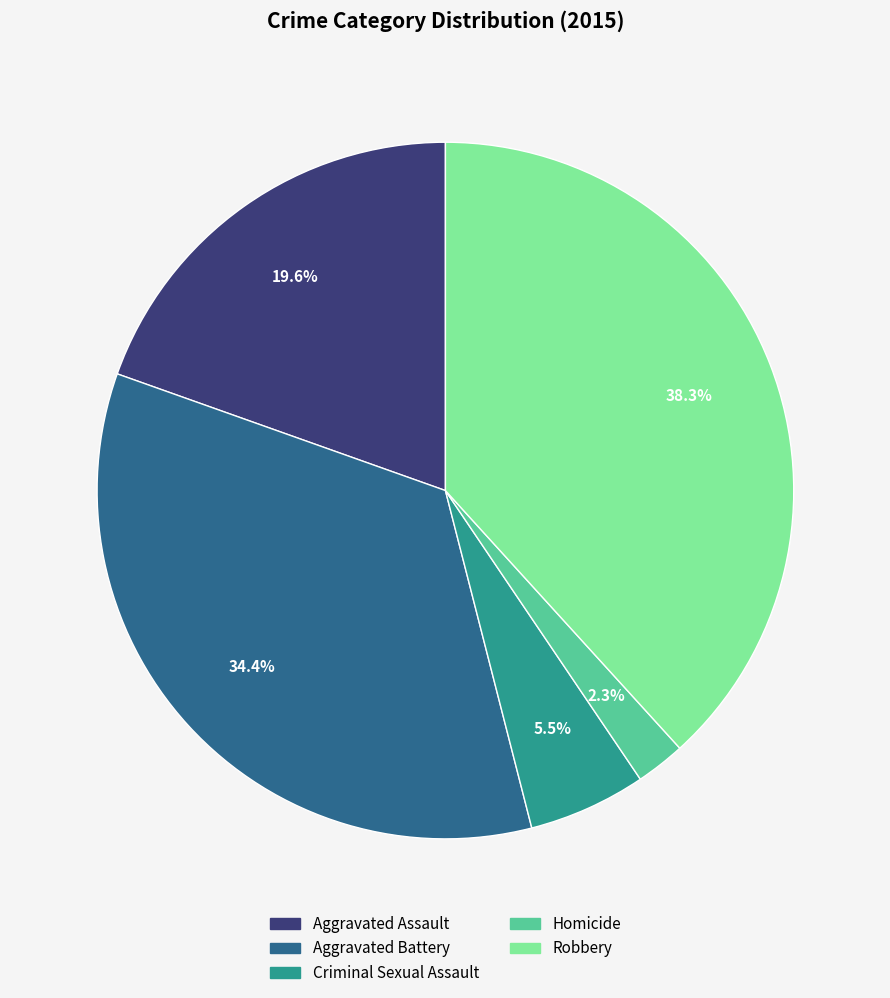

How many slices are in this pie chart?

5